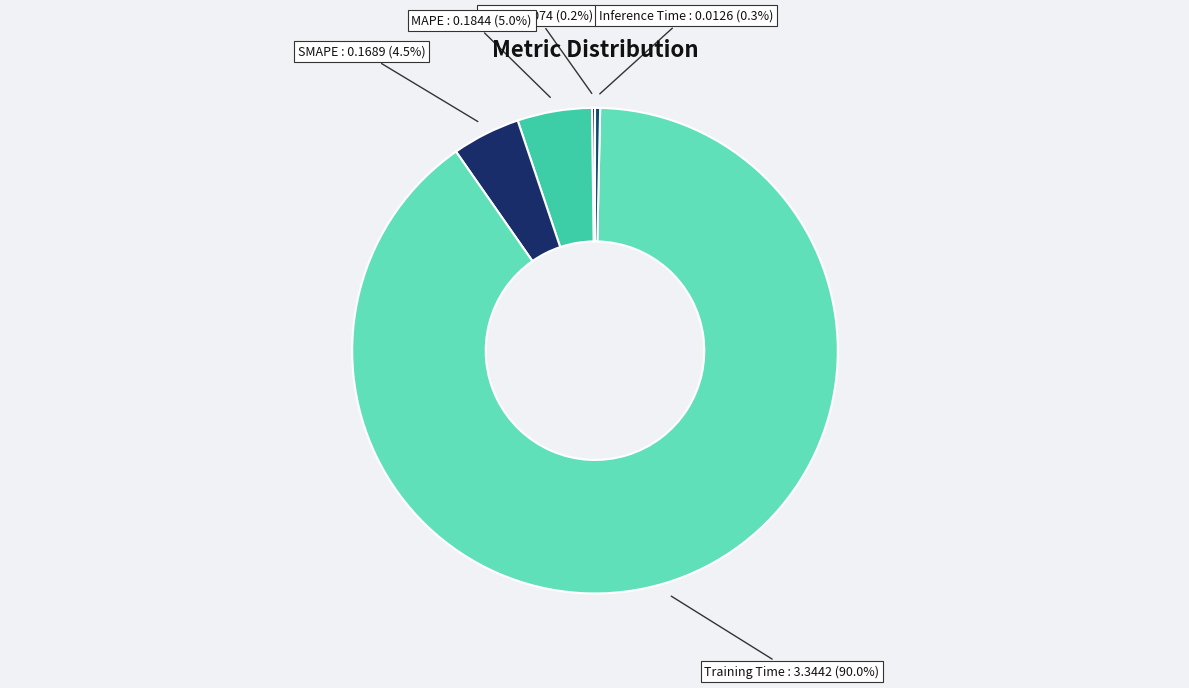

What is the total percentage of Training Time and SMAPE?

94.5%